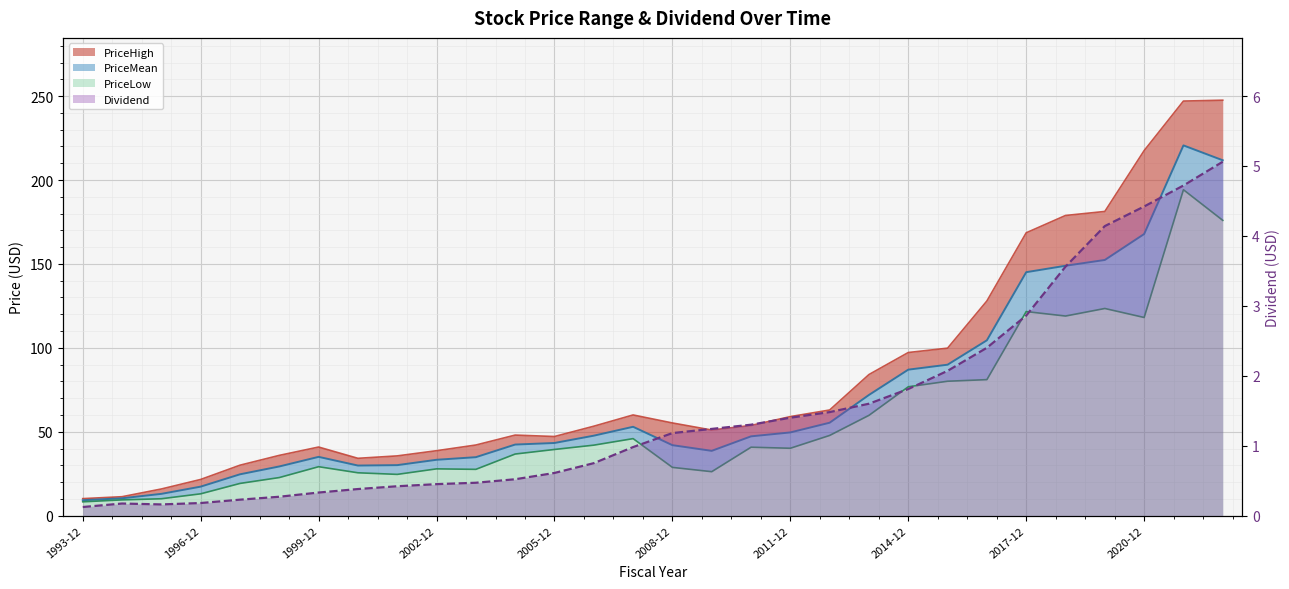

List the series in order of their overall mean, highest first.

PriceHigh, PriceMean, PriceLow, Dividend